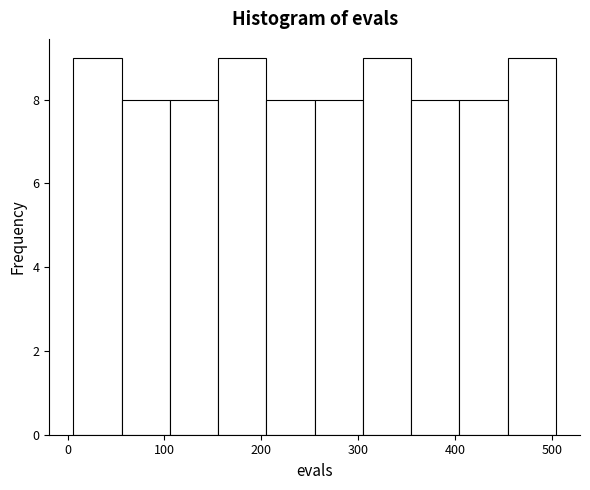

How tall is the bar that spans 450 to 500 on the x-axis? Neither the bar edges nor the heights are printed on the chart, so give them approximately, as read against the axes.

9